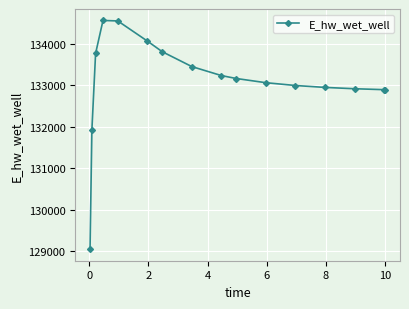

What is the value of the 3rd point from the left?

133769.3